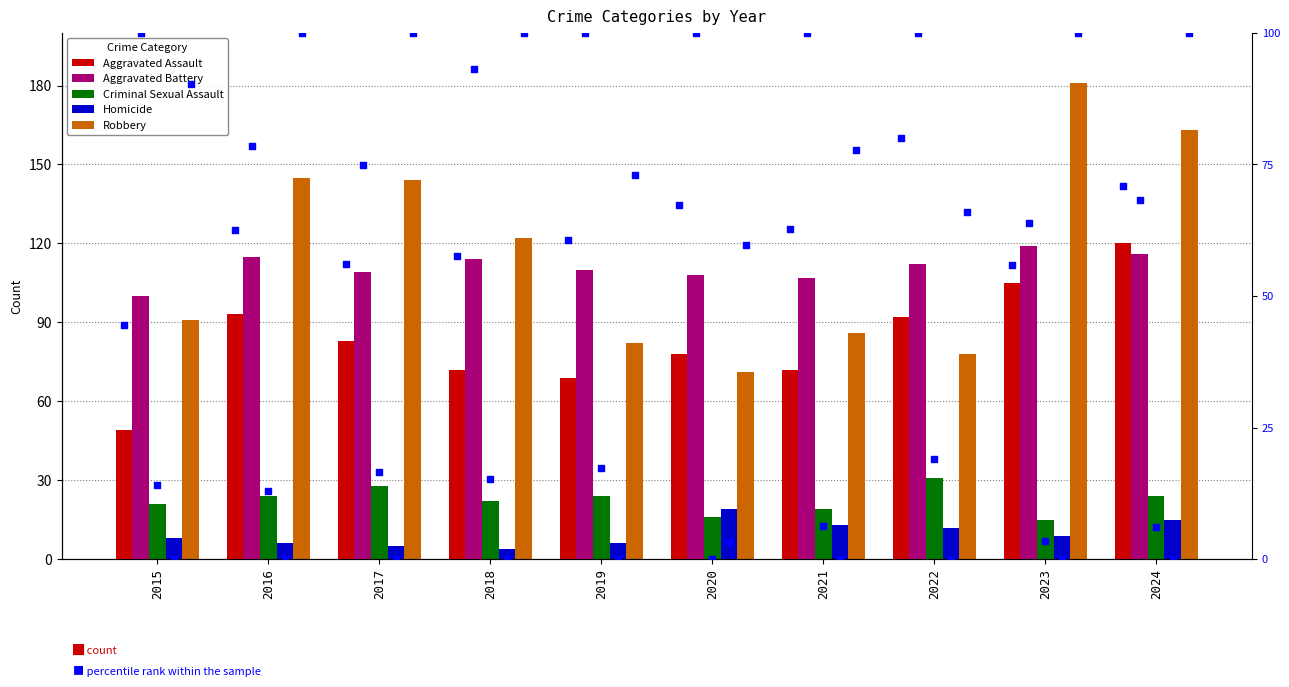

At how many categories does at least one series exceed 31?

10